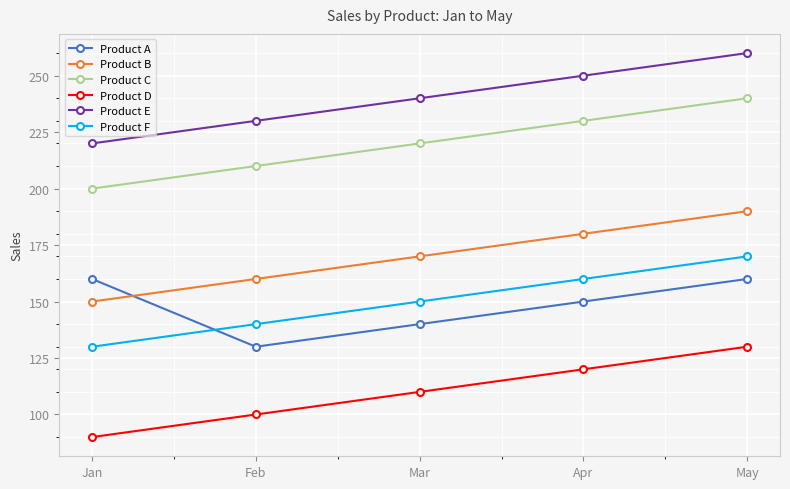

What is the approximate value of Product A at Jan, to the nearest 5?

160